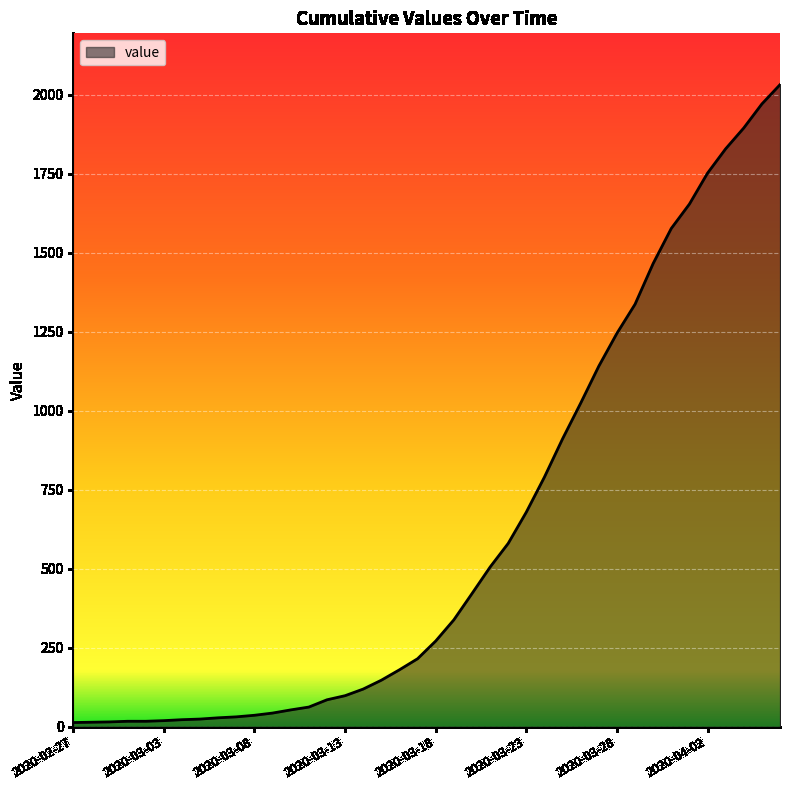

What is the difference between the maximum and minimum values?

2019